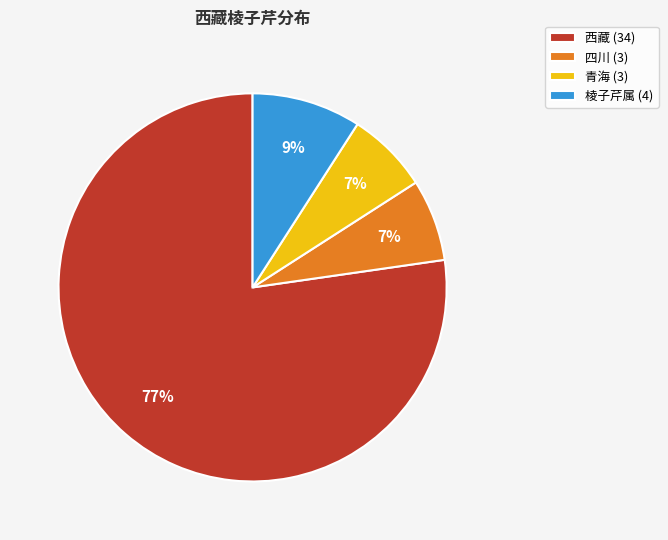

Is it true that 棱子芹属 is 1% of the pie?

False